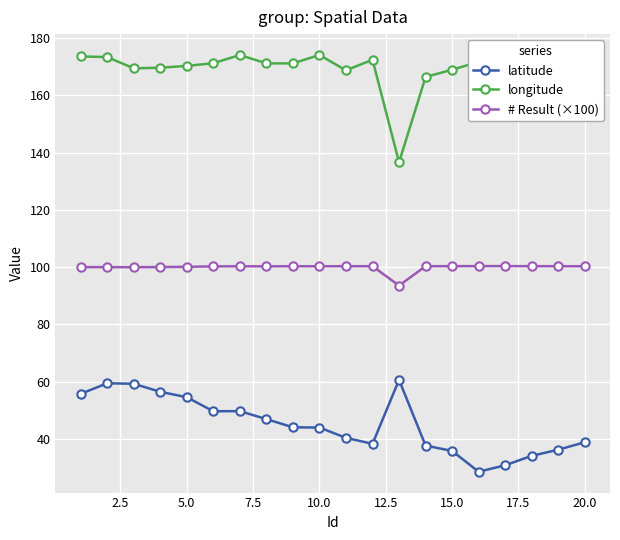

What is the value of the # Result (×100) point at the 10th from the left?

100.3